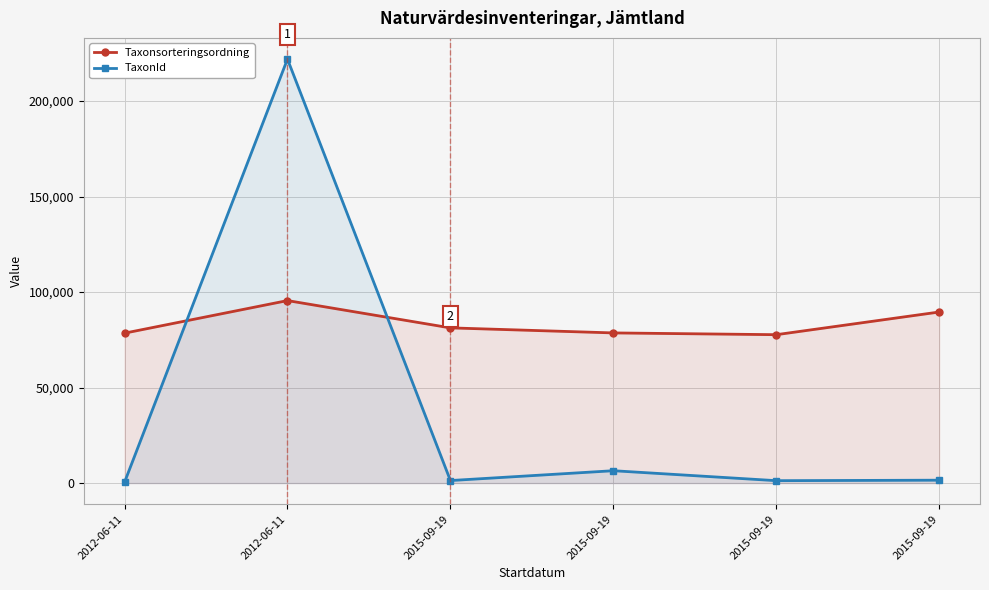

What is the lowest value of the TaxonId series?

388